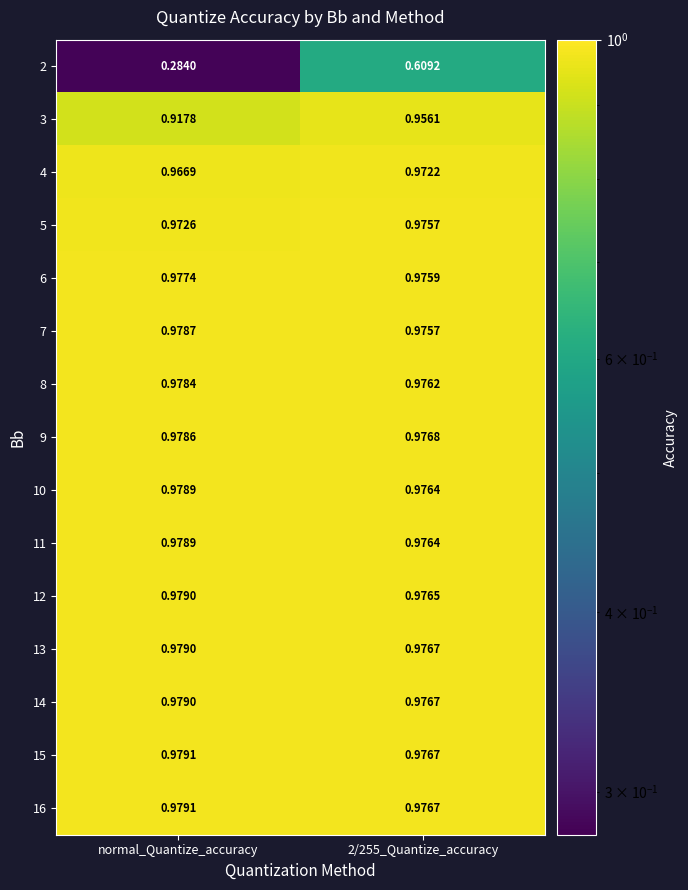

At which category does the chart reach its peak across all series?

normal_Quantize_accuracy